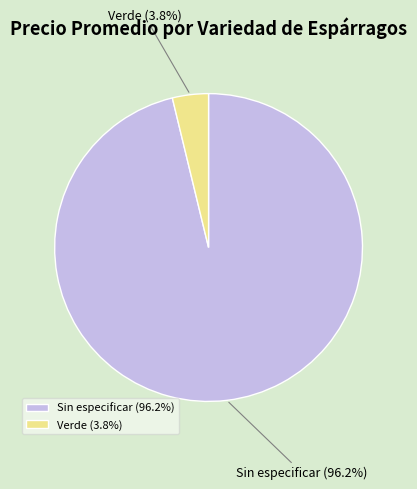

What portion of the pie excludes Verde?

96.2%